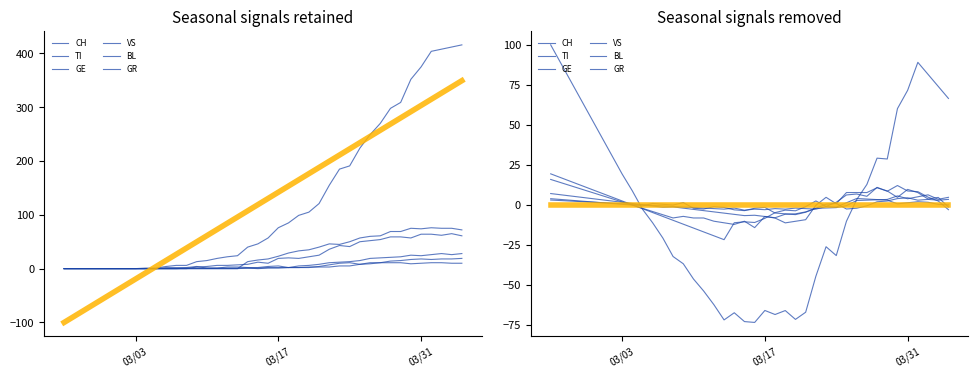

Is it true that TI equals -7.0 at 10?

False